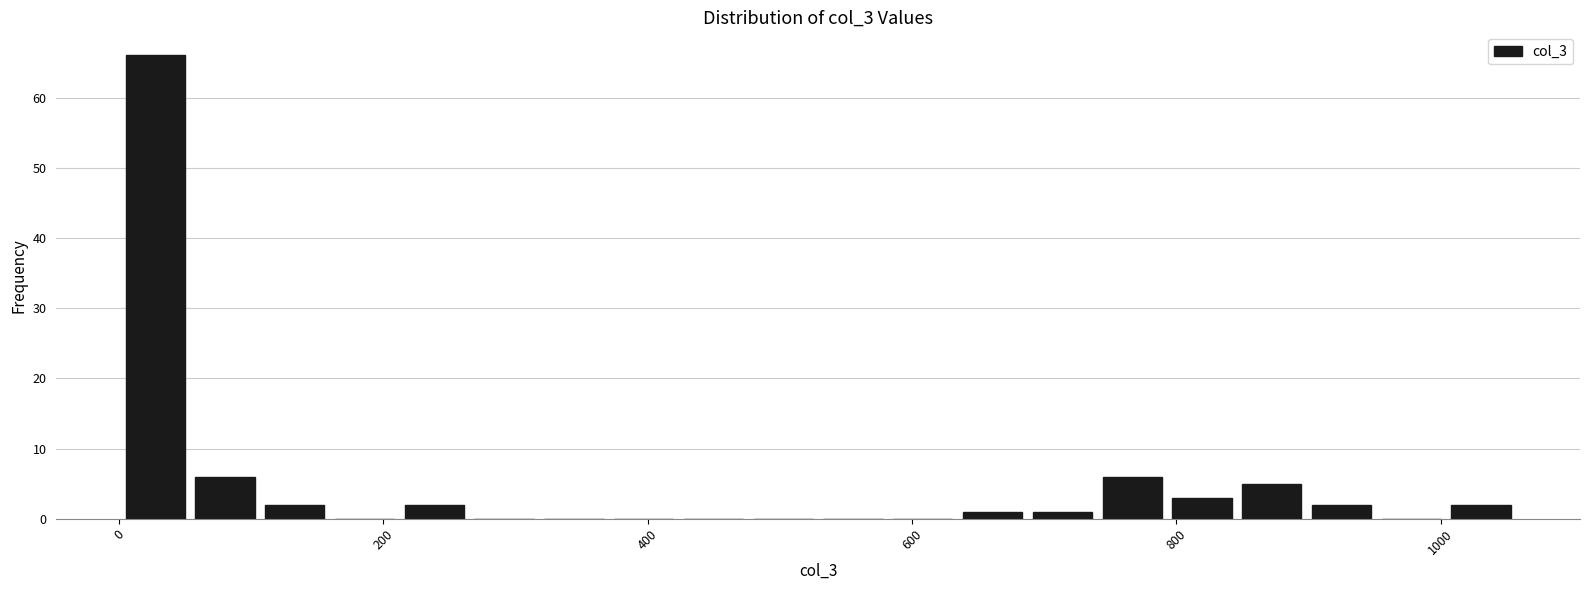

Read against the x-axis, roughly where is the centre of the tallest bar?

20